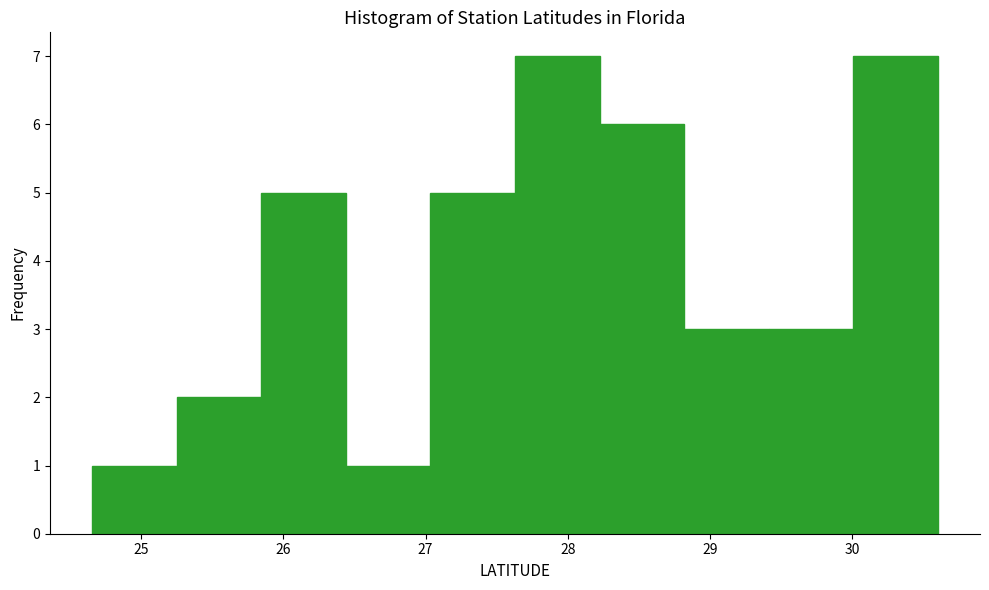

Reading left to right, list every bar in this chart as the range it spans on the x-axis followed by its height. Neither the bar edges nor the heights are printed on the chart, so give them approximately, as read against the axes.

24.7 to 25.2: 1
25.2 to 25.8: 2
25.8 to 26.4: 5
26.4 to 27.0: 1
27.0 to 27.6: 5
27.6 to 28.2: 7
28.2 to 28.8: 6
28.8 to 29.4: 3
29.4 to 30.0: 3
30.0 to 30.6: 7